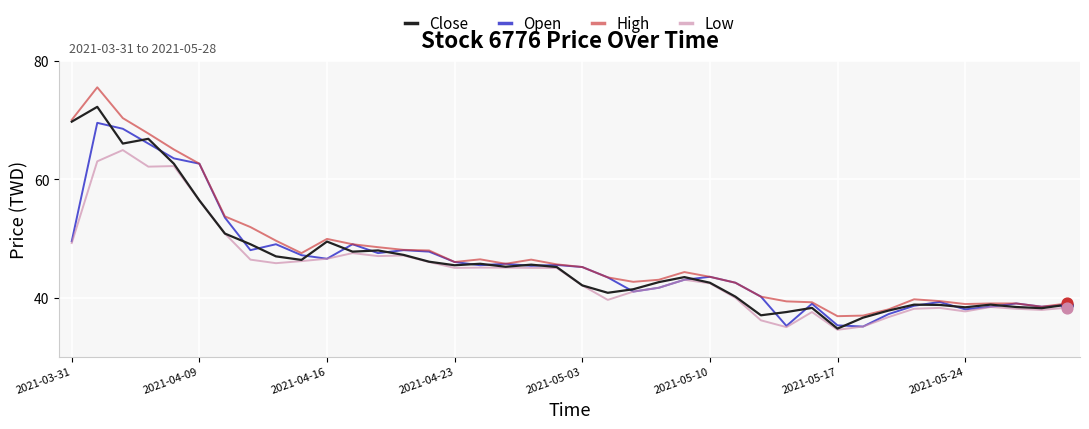

Which series has the widest spread of values?

High